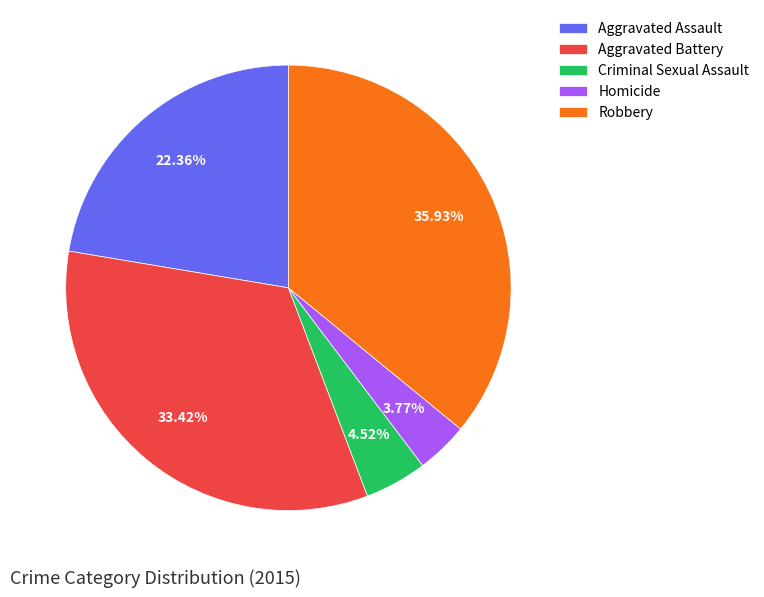

Is there a majority slice in this chart?

No